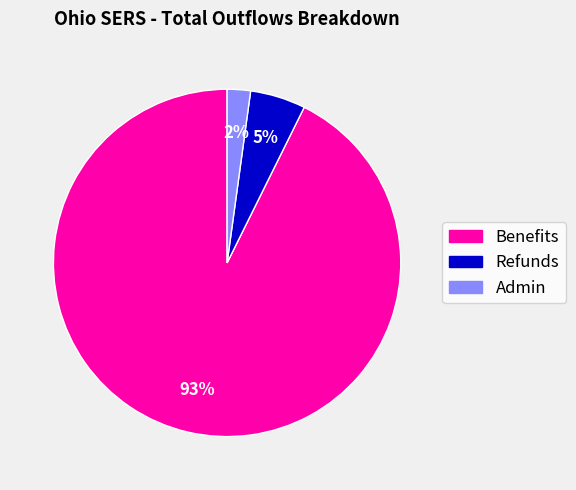

To the nearest percent, what is the difference between the largest and smallest slice percentages?

91%